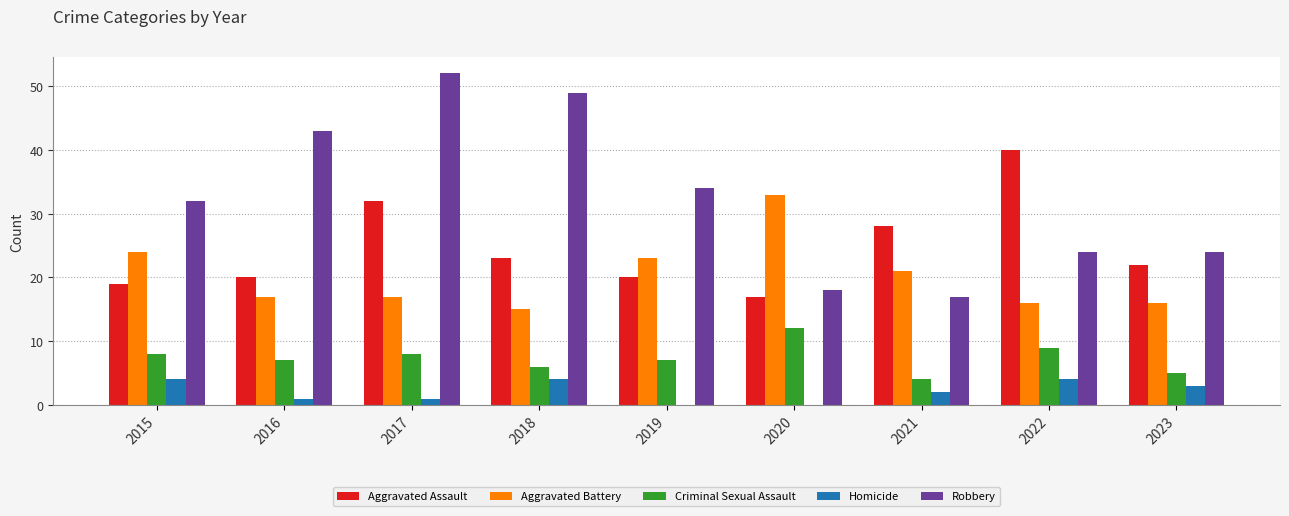

How many groups of bars are there?

9